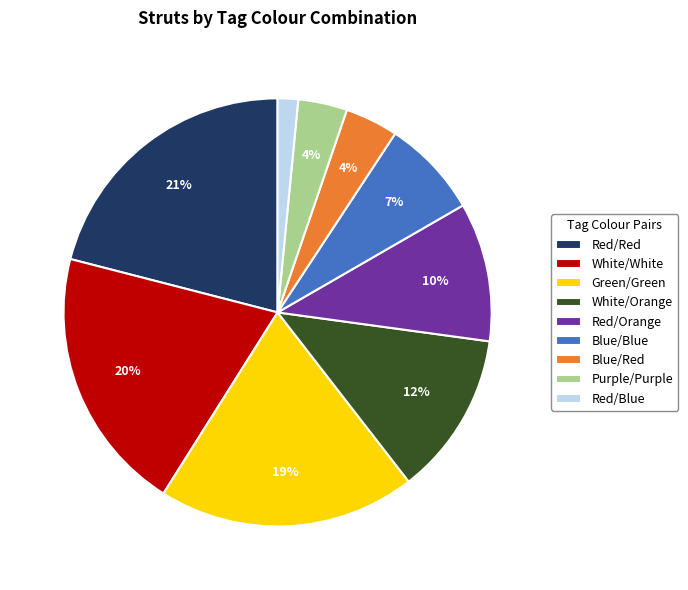

To the nearest percent, what is the difference between the Purple/Purple and White/White slice percentages?

16%